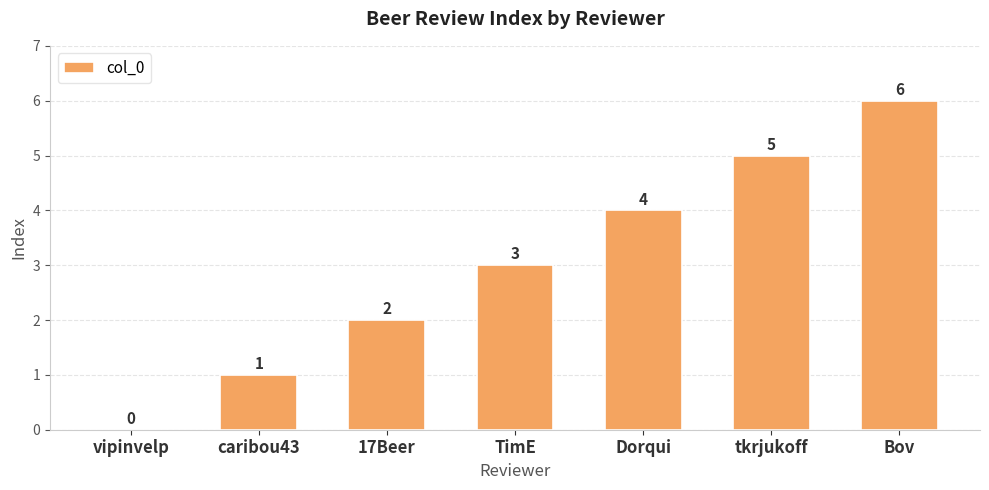

What is the sum of the values at TimE and Dorqui?

7